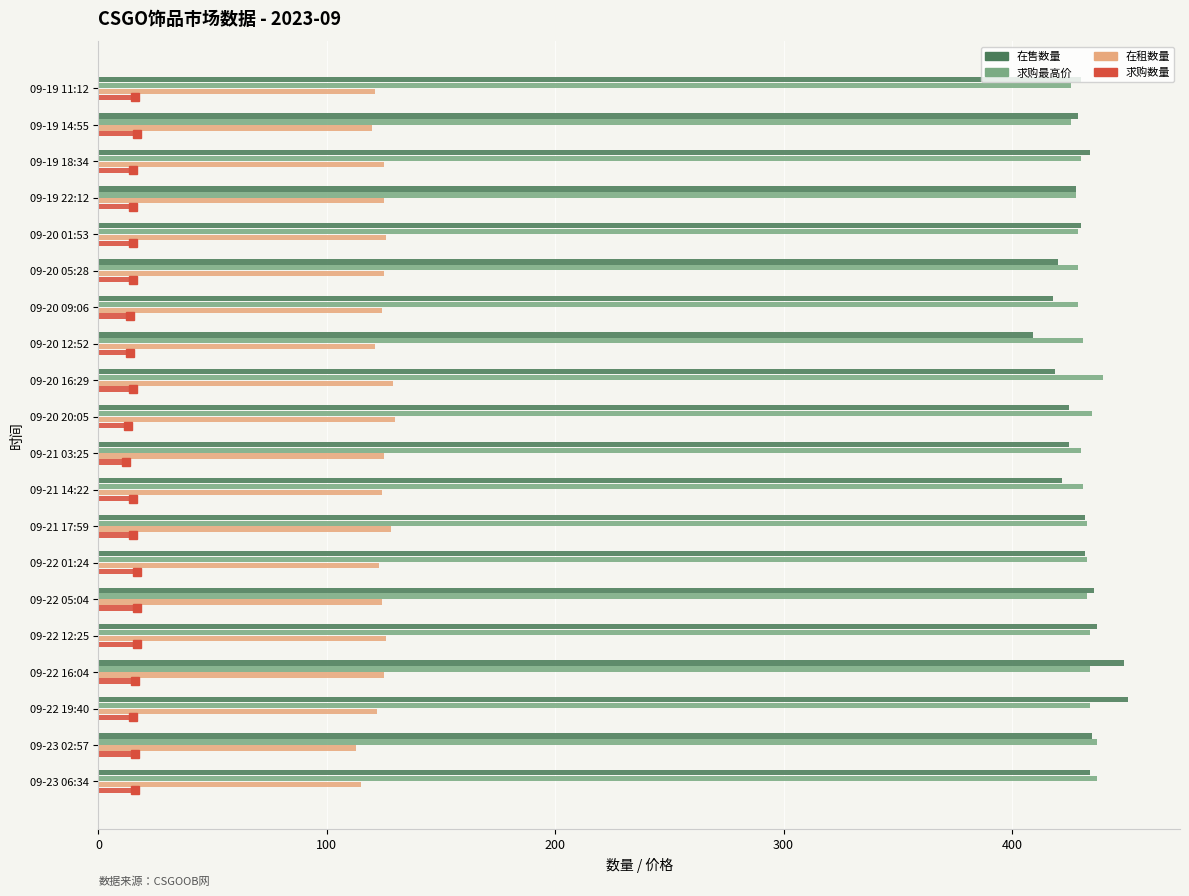

Is the value of 在售数量 at 09-20 20:05 greater than the value of 在租数量 at 09-20 20:05?

Yes